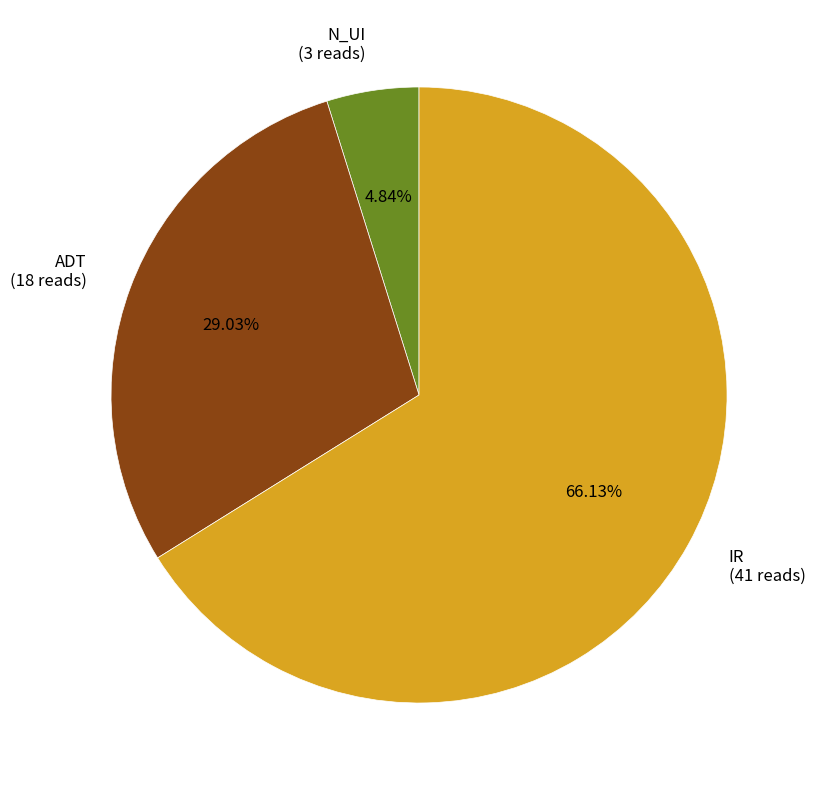

Is it true that ADT is 18% of the pie?

False